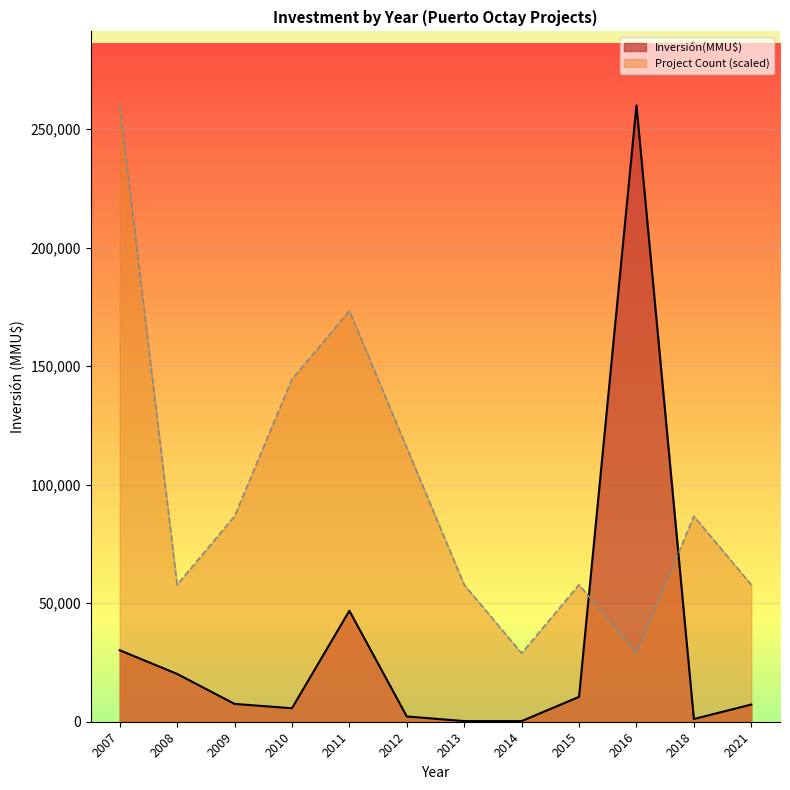

The value of Project Count (scaled) at 2008 is 26091.5. True or false?

False